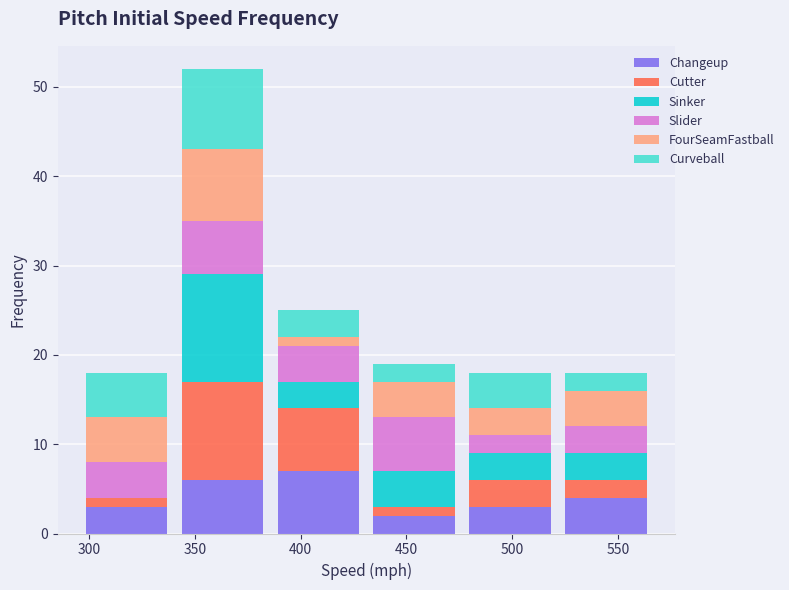

Reading left to right, transcribe this chart: for each stacked bar, give the range it covers on the x-axis and its total height. Neither the bar edges nor the heights are printed on the chart, so give them approximately, as read against the axes.

295 to 340: 18
340 to 385: 52
385 to 430: 25
430 to 475: 19
475 to 520: 18
520 to 565: 18